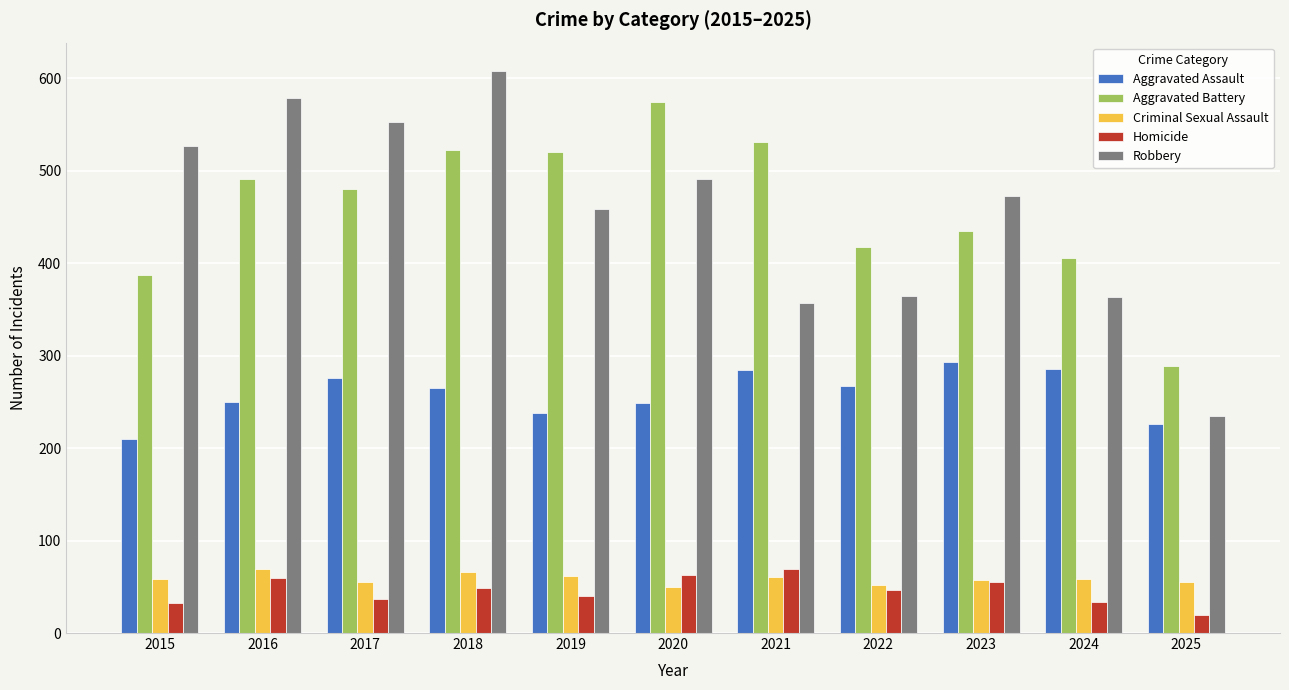

At which category is the sum across all series the highest?

2018